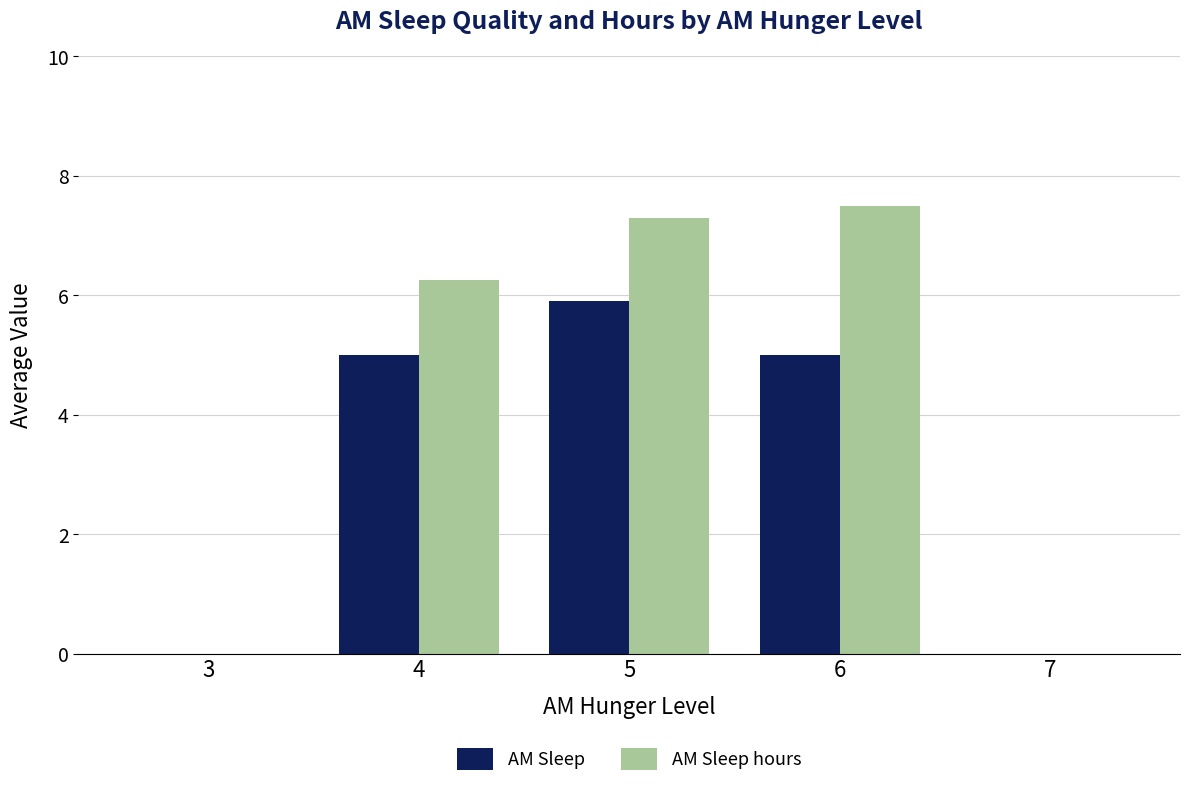

What is the total value across all series at 5?

13.2